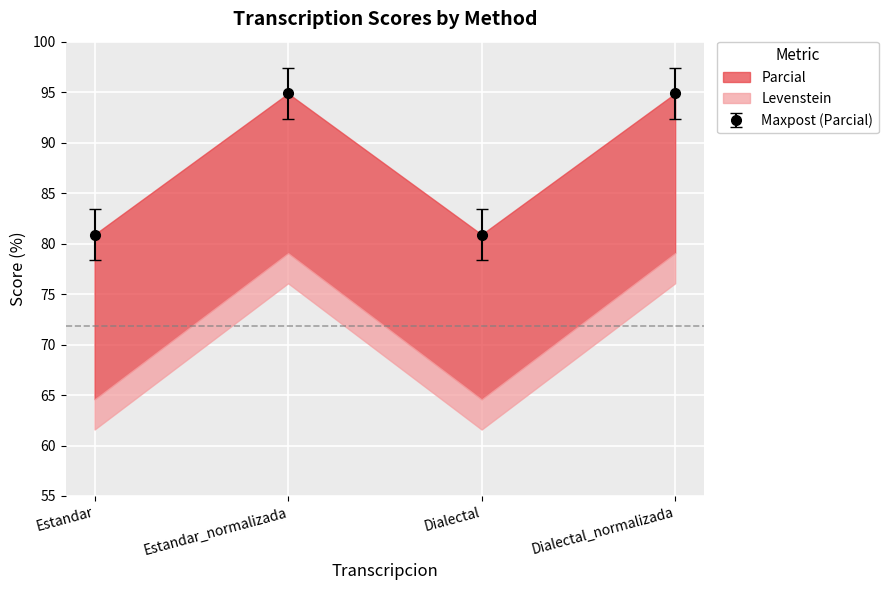

What is the total value across all series at Estandar?

159.3